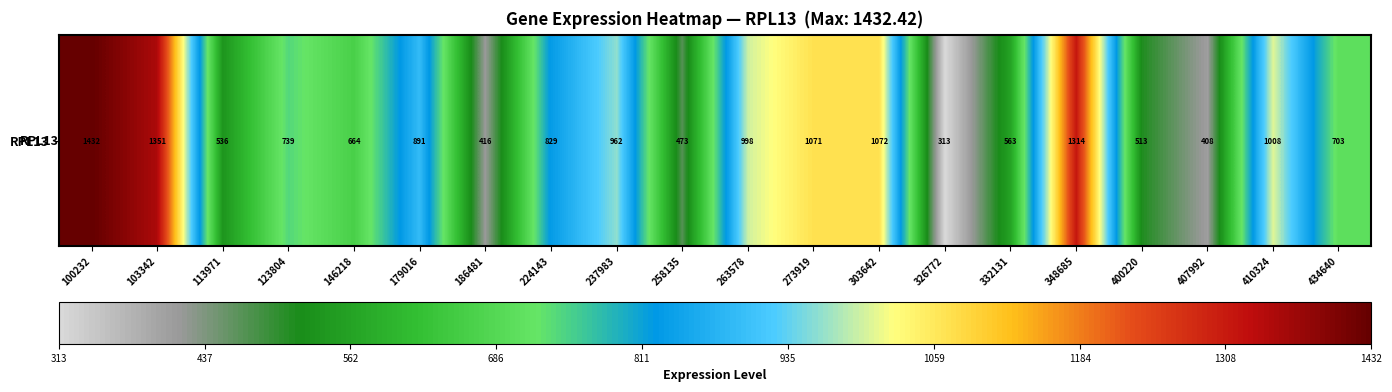

List the labels in order of value, smallest first.

326772, 407992, 186481, 258135, 400220, 113971, 332131, 146218, 434640, 123804, 224143, 179016, 237983, 263578, 410324, 273919, 303642, 348685, 103342, 100232